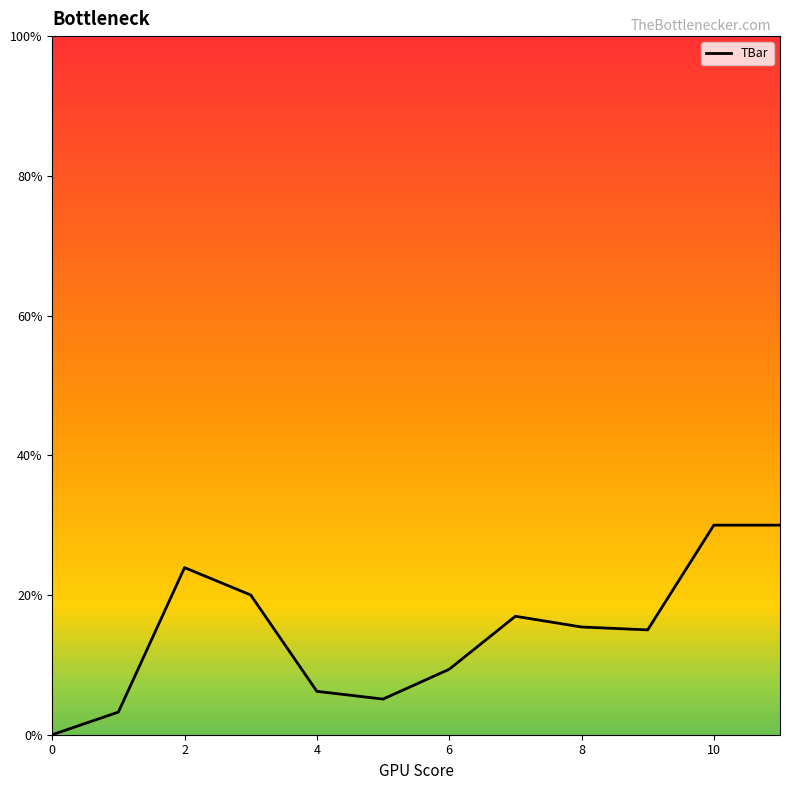

What is the difference between the maximum and minimum values?

30.0